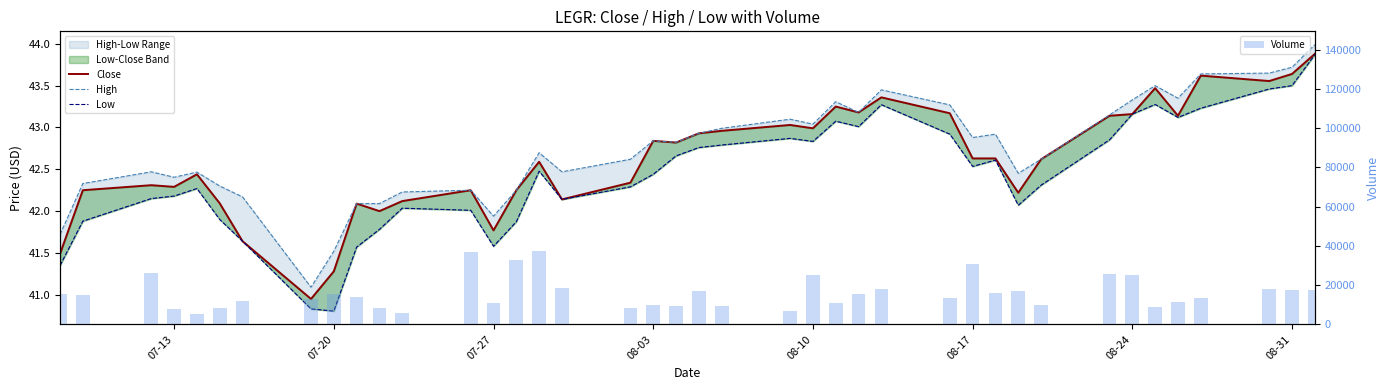

What is the maximum value shown in the chart?

37349.0